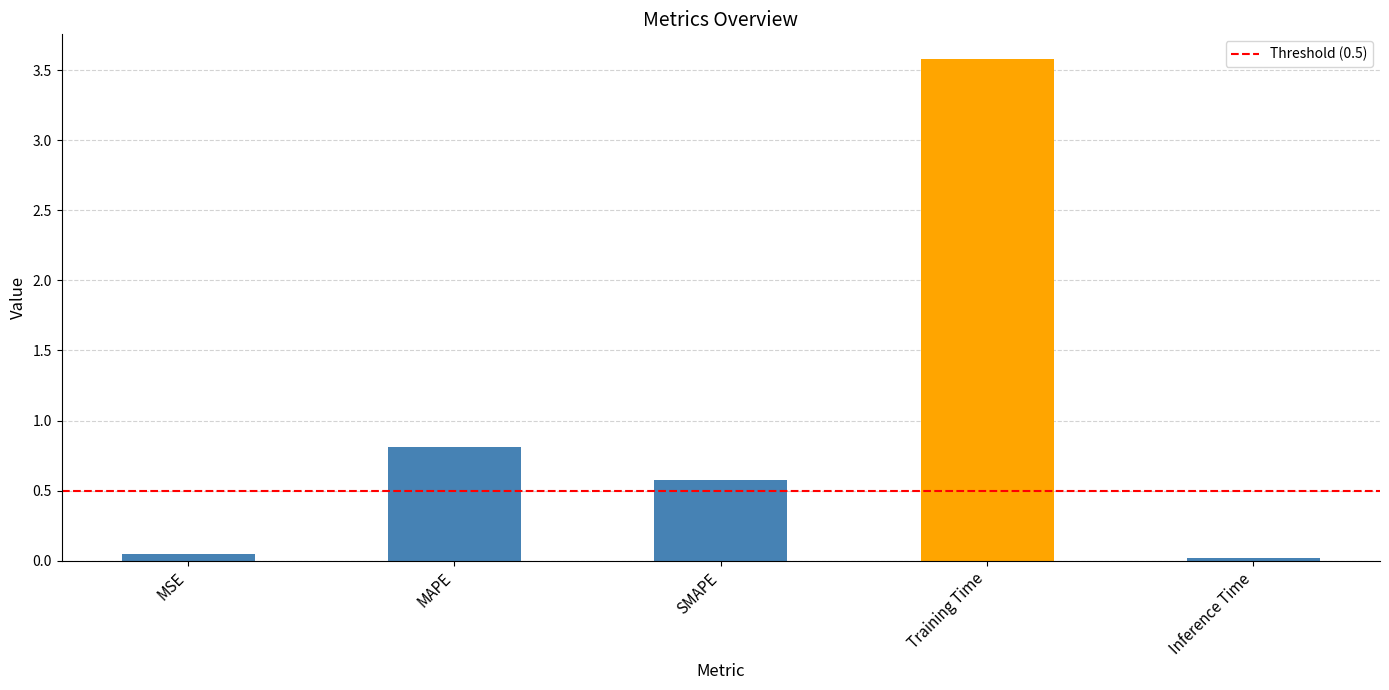

Is it true that the value at Training Time is 1.3?

False